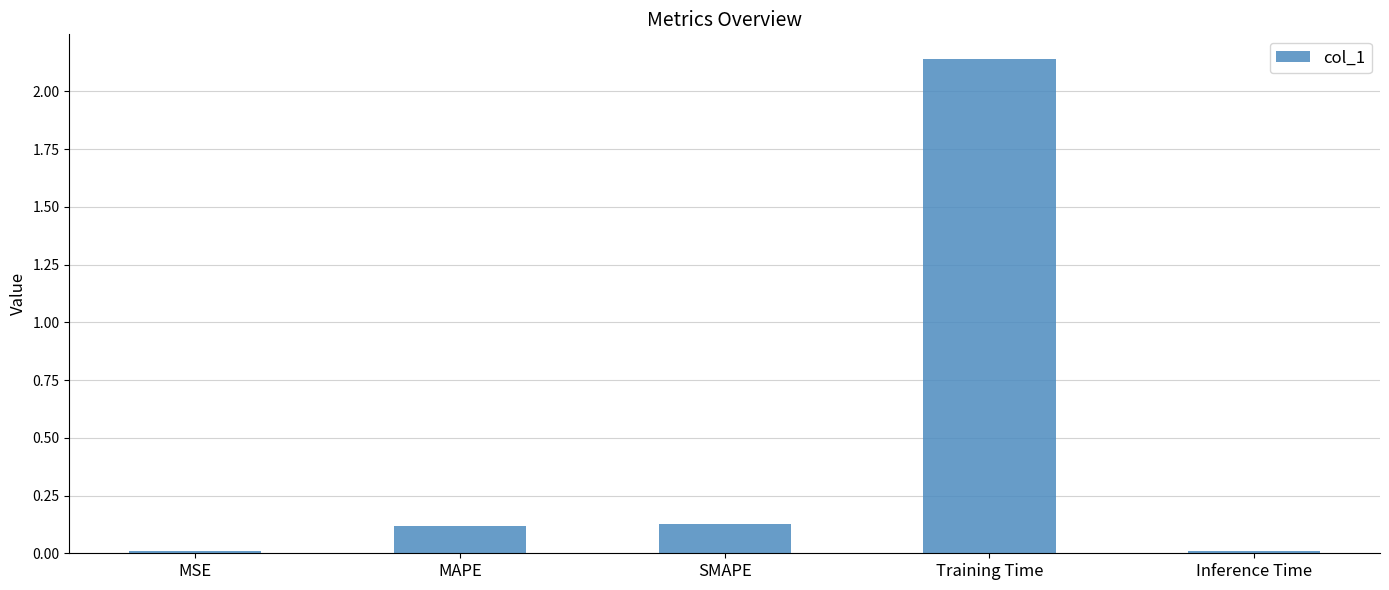

Which has a higher value, MAPE or Inference Time?

MAPE